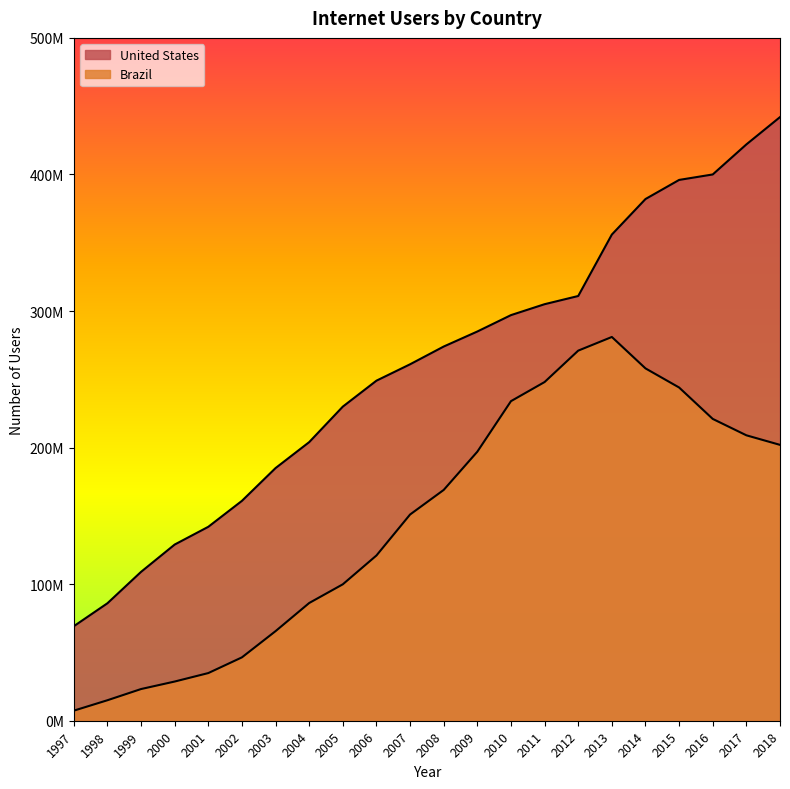

True or false: Brazil and United States cross at least once.

False